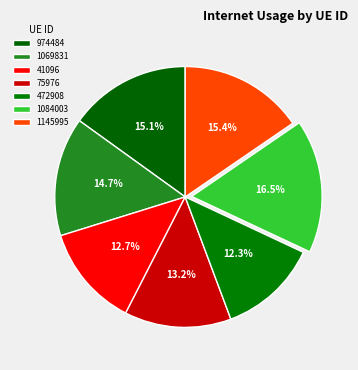

To the nearest percent, what portion does 1145995 represent?

15%